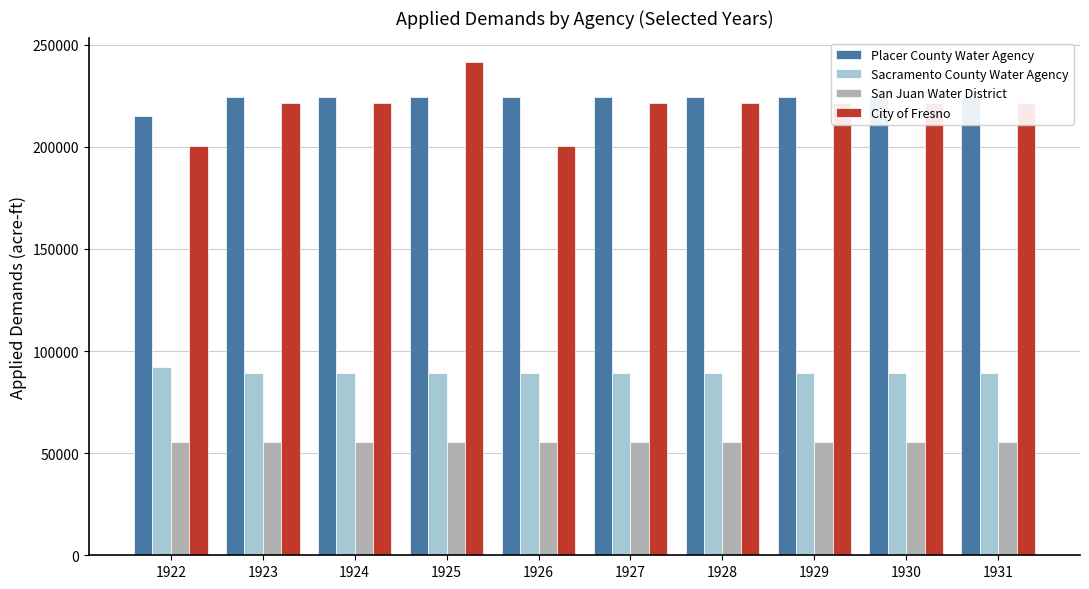

What is the difference between the highest and lowest values at 1929?

168813